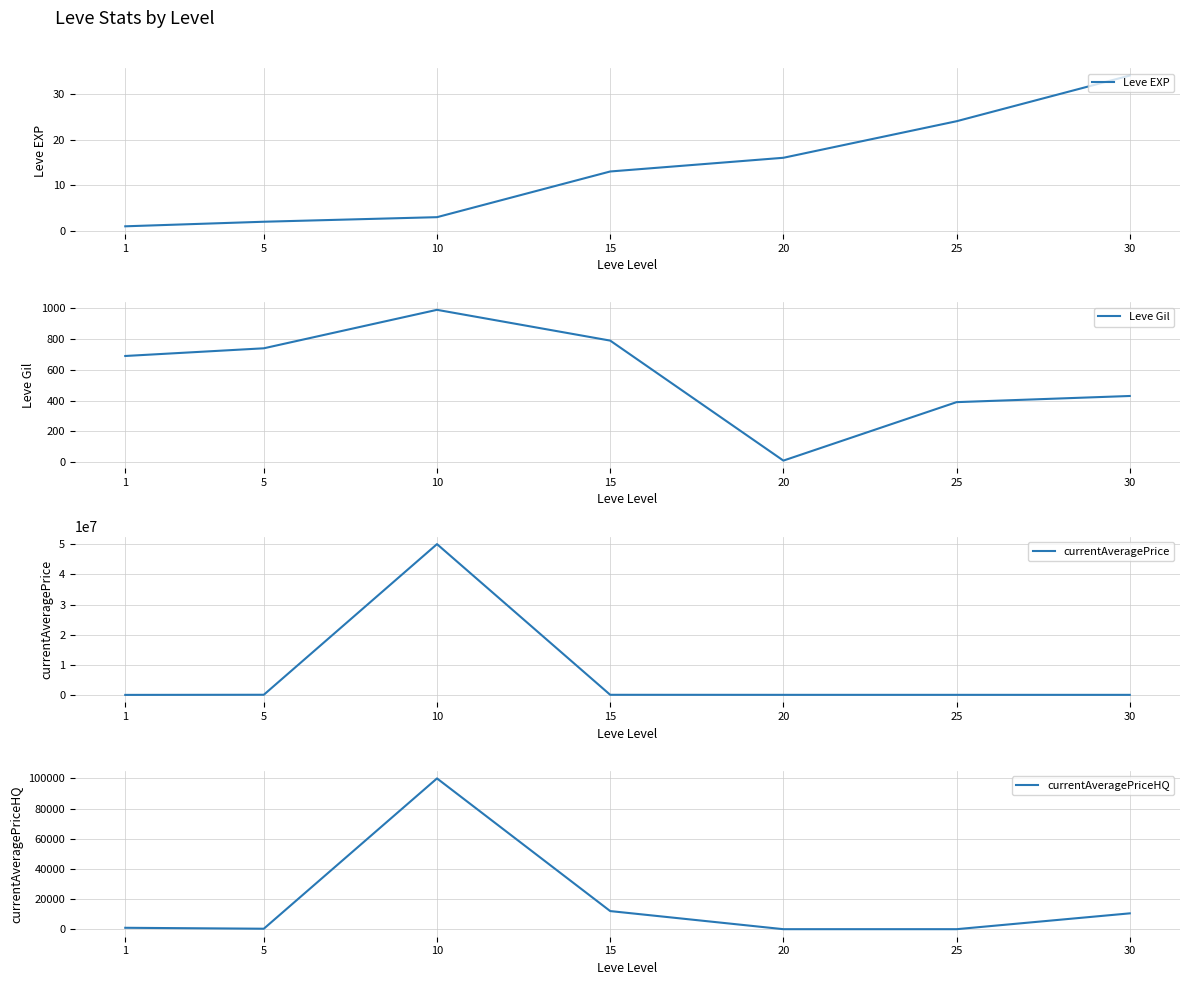

Which category has the lowest value in the currentAveragePriceHQ series?

20